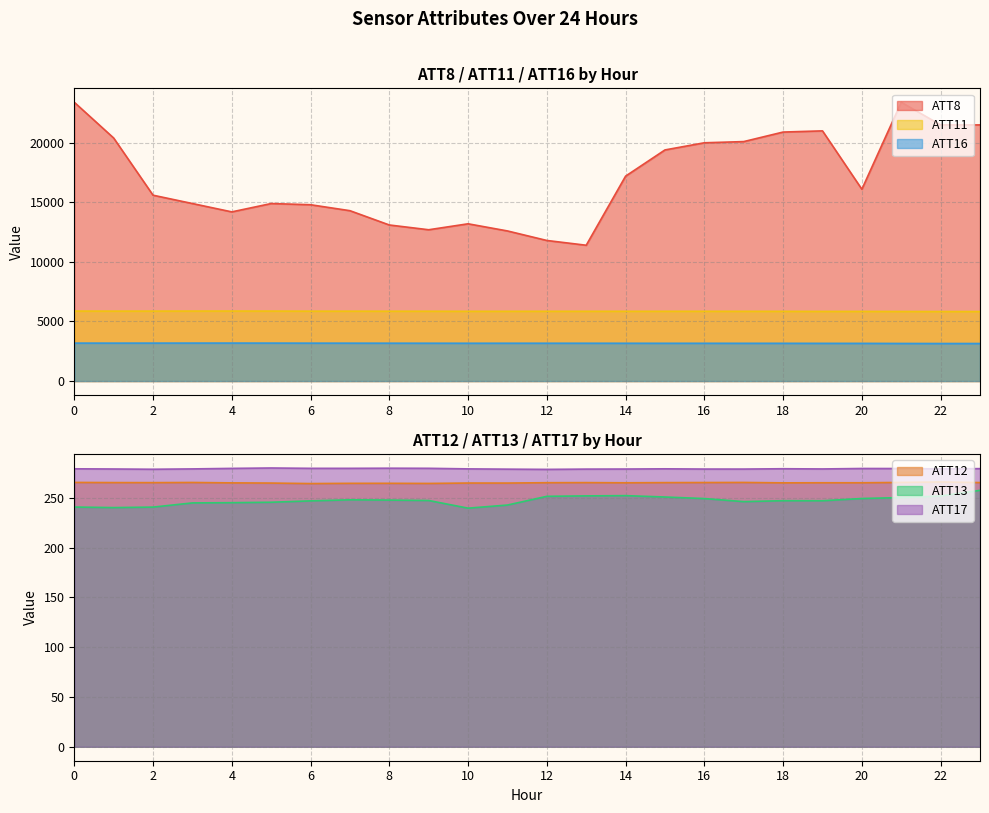

Which category has the highest value in the ATT17 series?

5